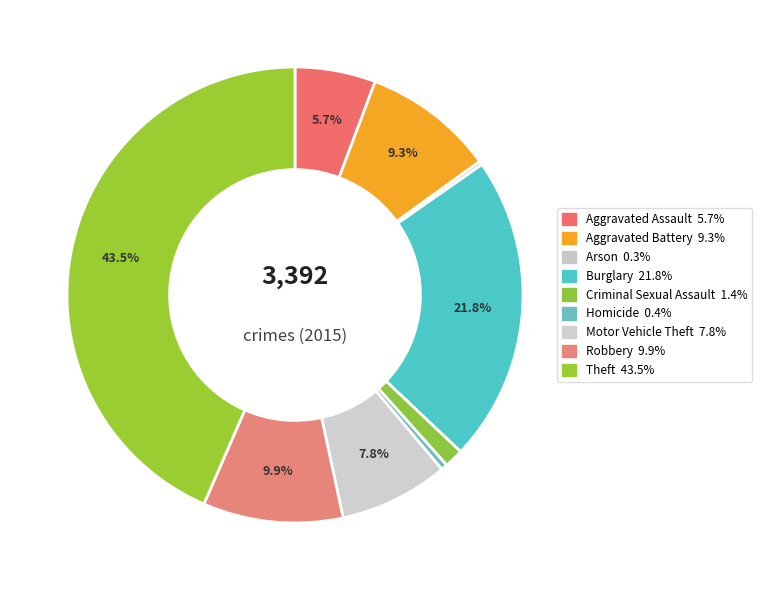

Approximately how many times larger is the value at Burglary compared to Aggravated Assault?

3.8